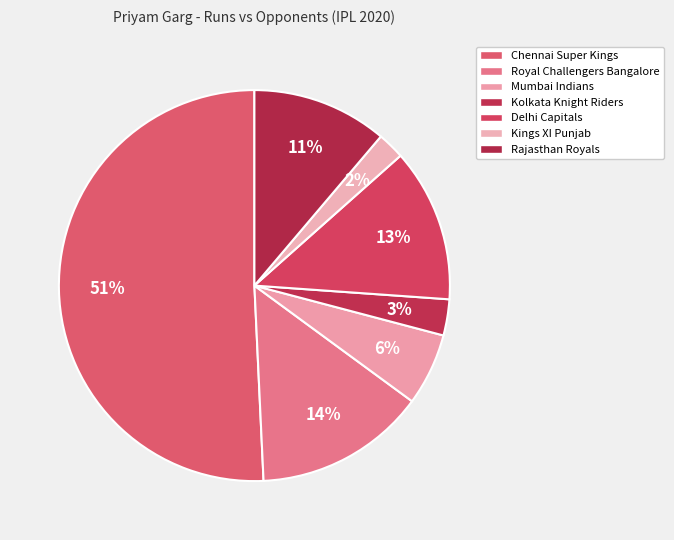

How many slices are in this pie chart?

7